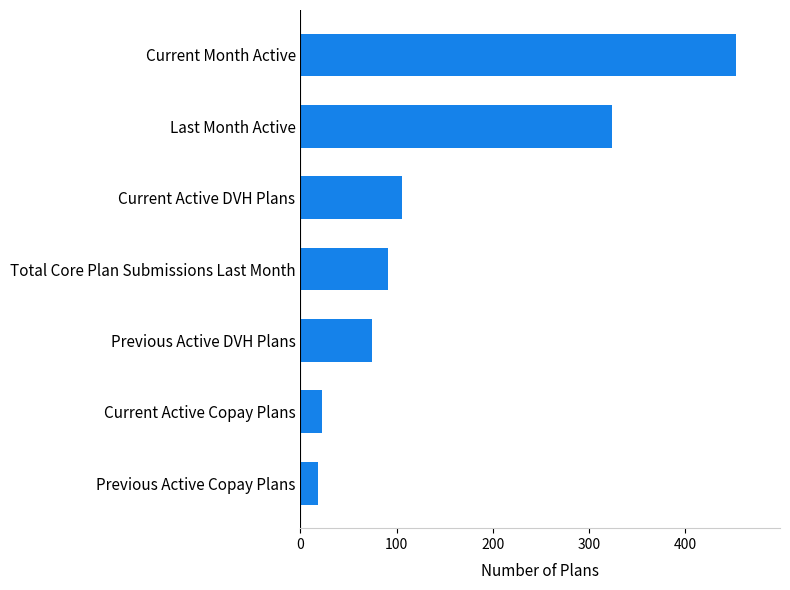

Which label corresponds to the largest value in the chart?

Current Month Active